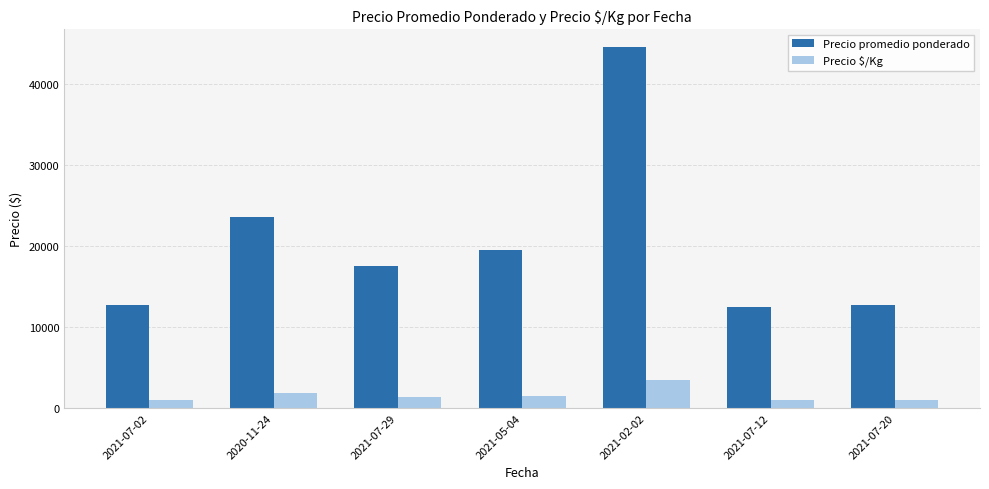

What is the greatest value displayed?

44500